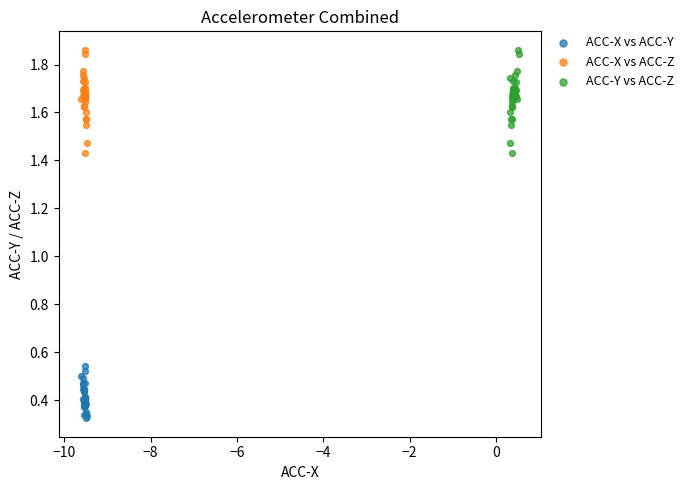

Which series reaches the minimum Y coordinate?

ACC-X vs ACC-Y